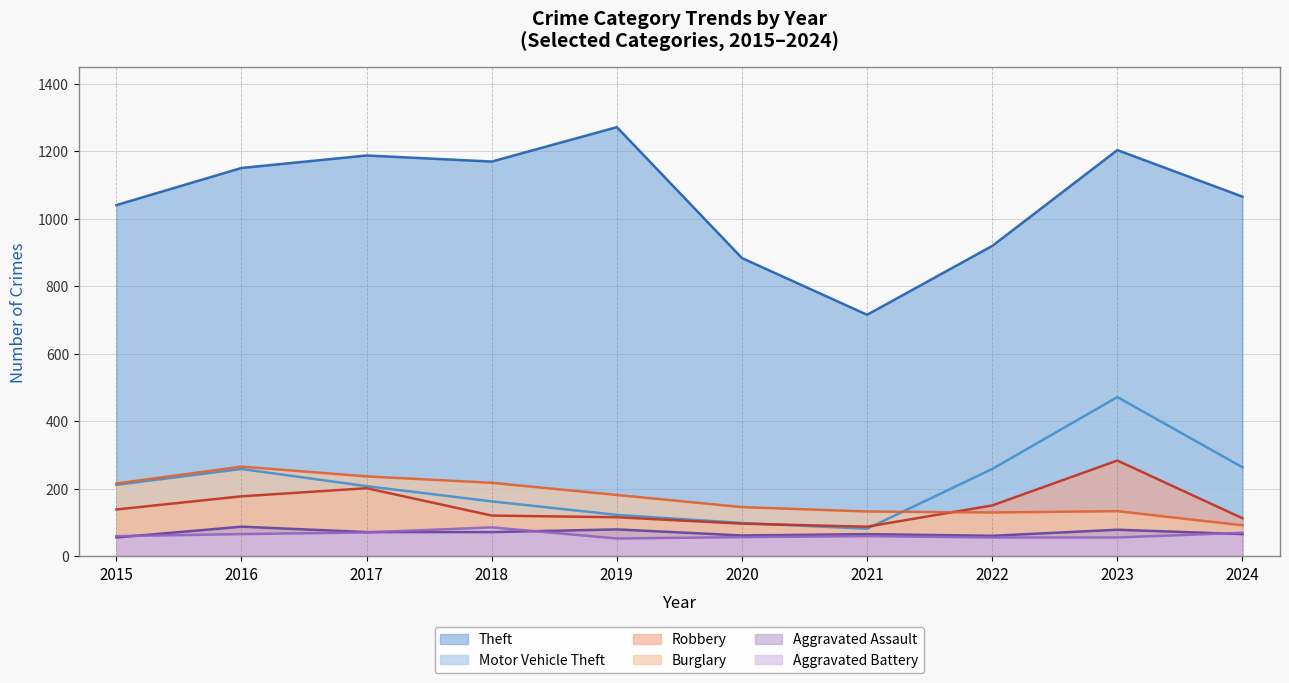

What is the spread (max minus min) of values at 2021?

656